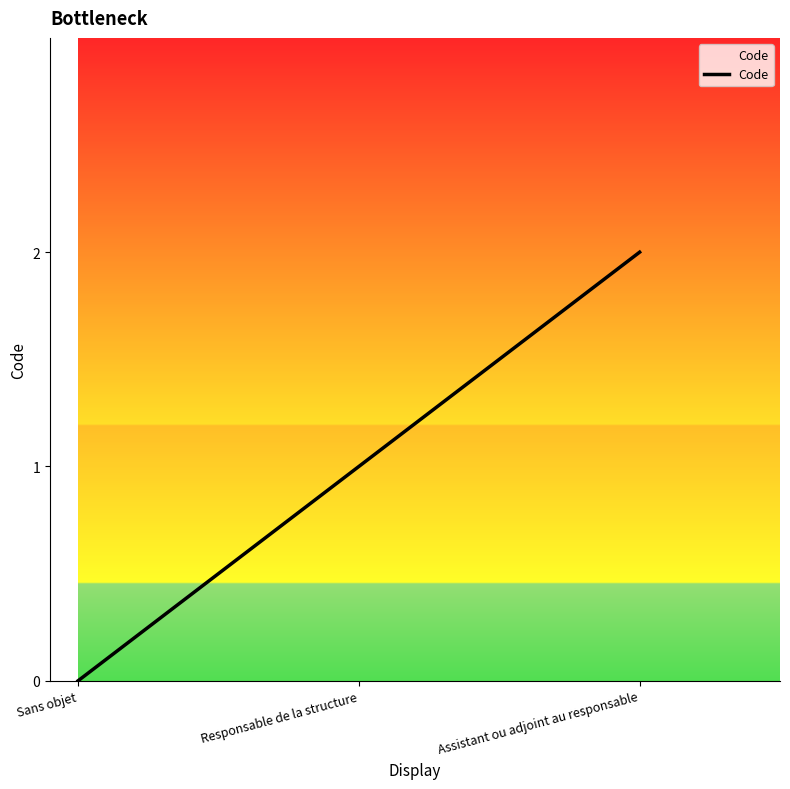

Reading left to right, transcribe all the data shown in this chart.

Sans objet=0	Responsable de la structure=1	Assistant ou adjoint au responsable=2